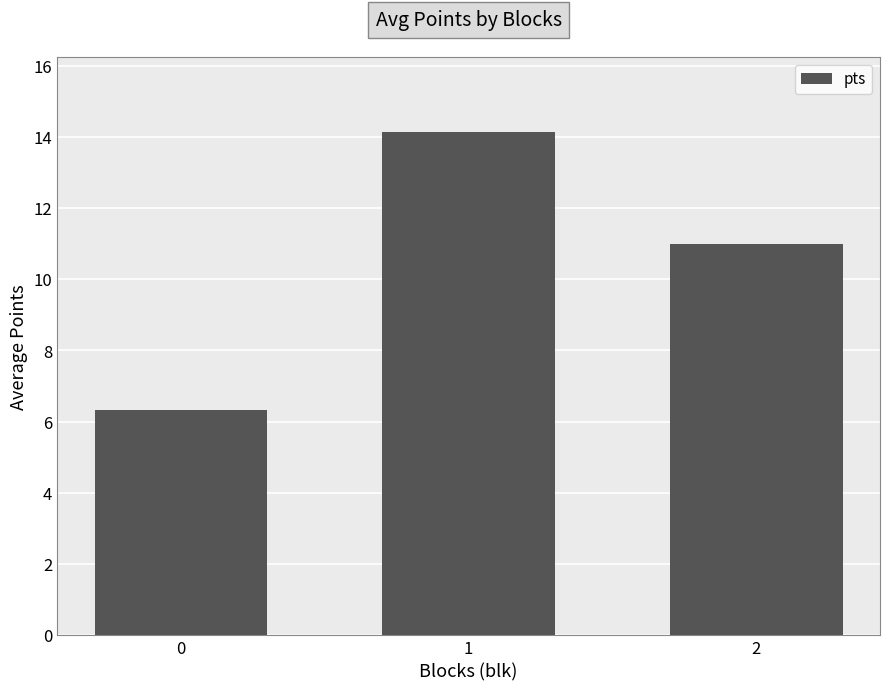

At which label does the data first exceed 11?

1